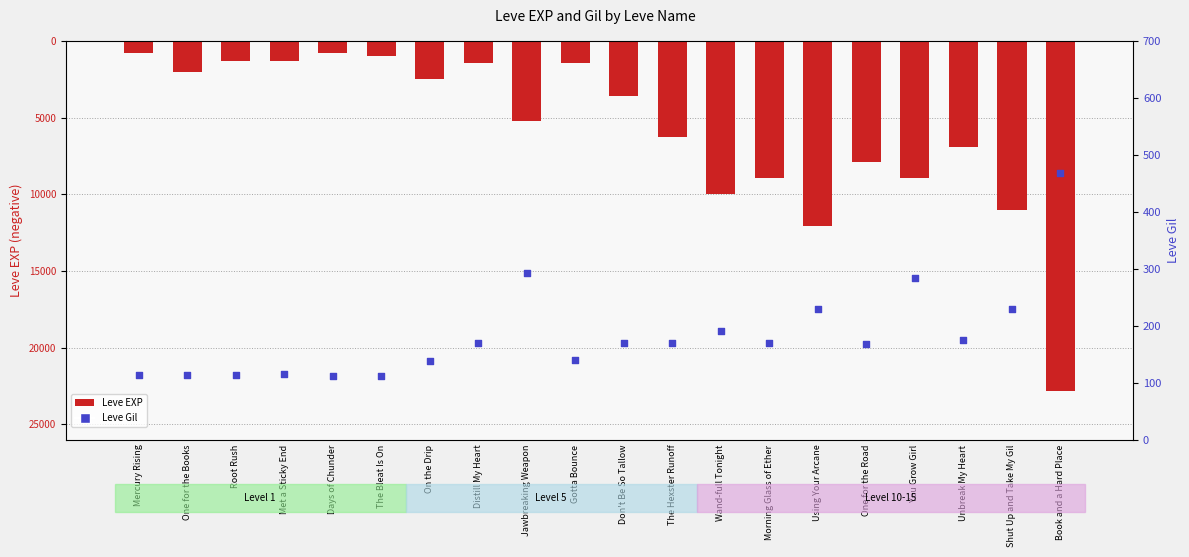

Is the value of Leve EXP at Gotta Bounce greater than the value of Leve Gil at Book and a Hard Place?

No